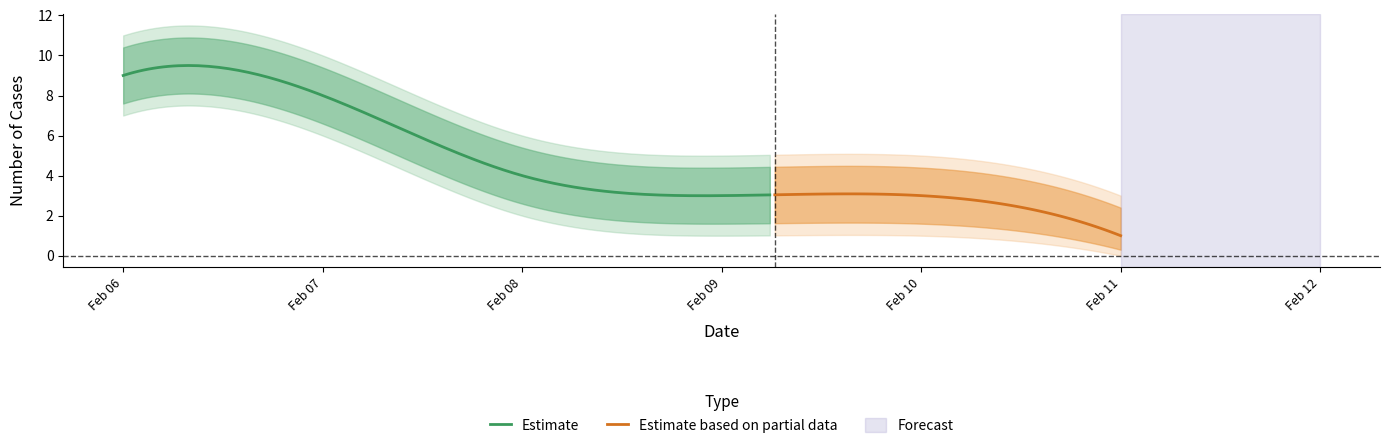

How many lower_bound values are between 2 and 7?

21